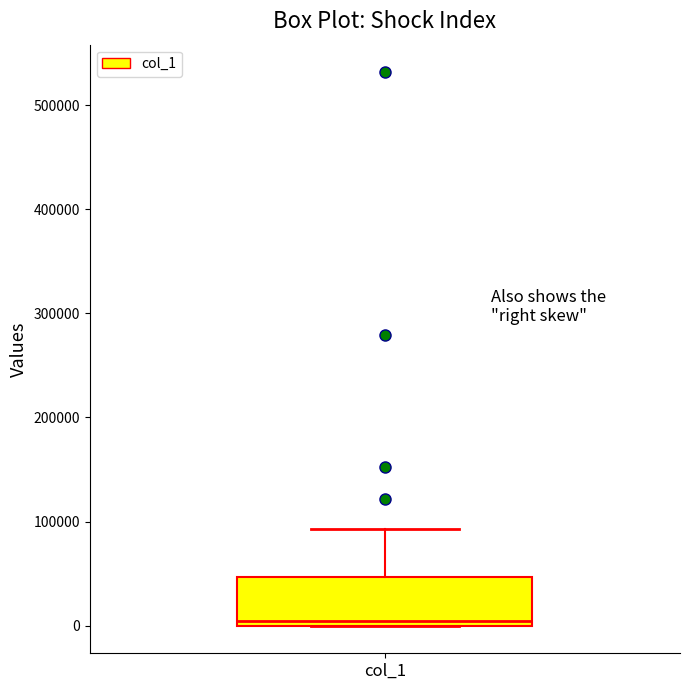

Read this box plot against the y-axis: the position of the median line, the range covered by the box, and the ends of both whiskers. The values are not printed on the chart, so give them approximately, as read against the axis.

median 0 (just above the box's lower edge), box 0 to 50000, whiskers 0 to 90000